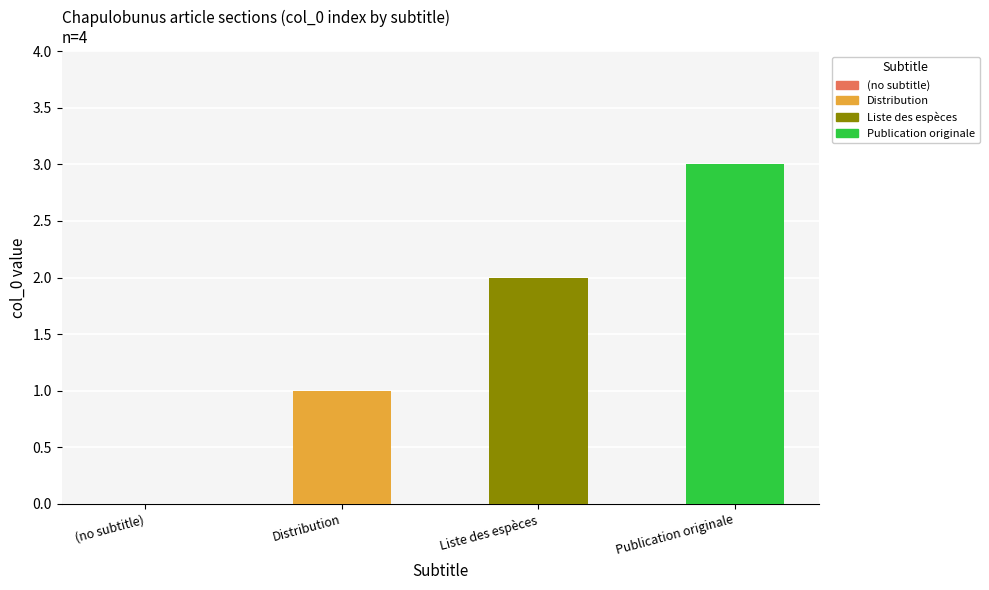

Are the bars grouped side by side (vs. stacked)?

No